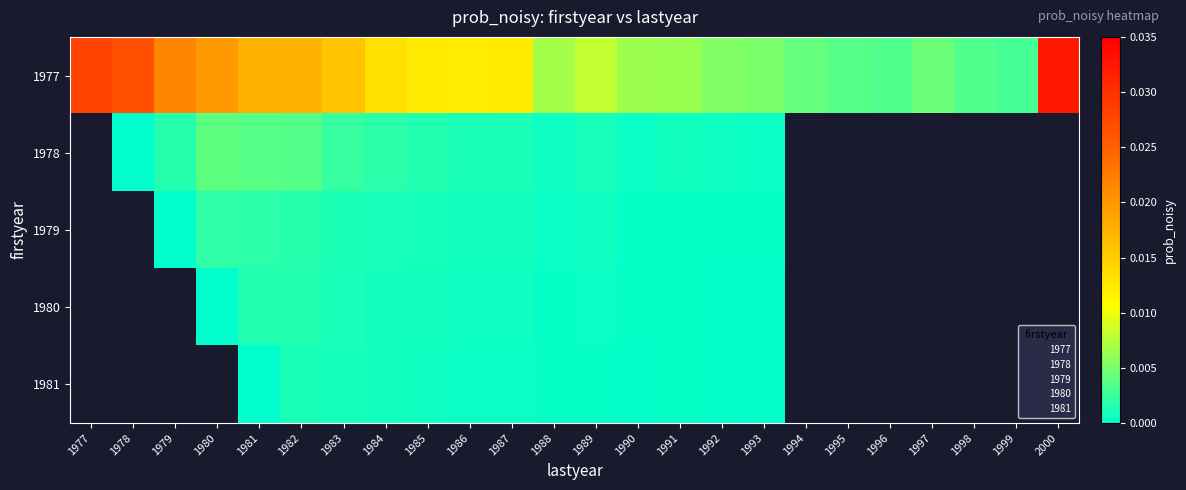

What is the sum of all 1977 values?

0.3